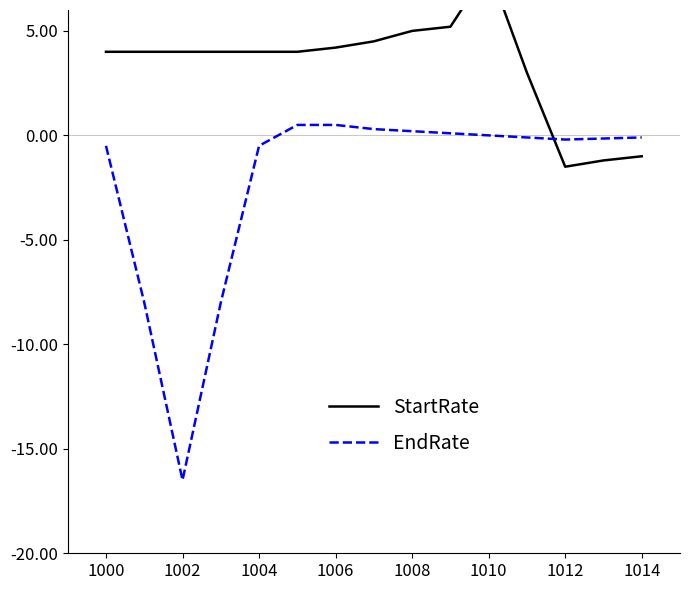

The EndRate series shows -0.5 at 1000. True or false?

True